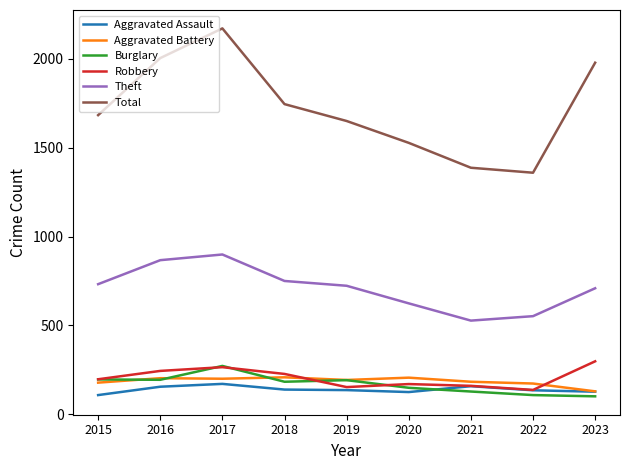

How many intersections are there between Aggravated Battery and Robbery?

2